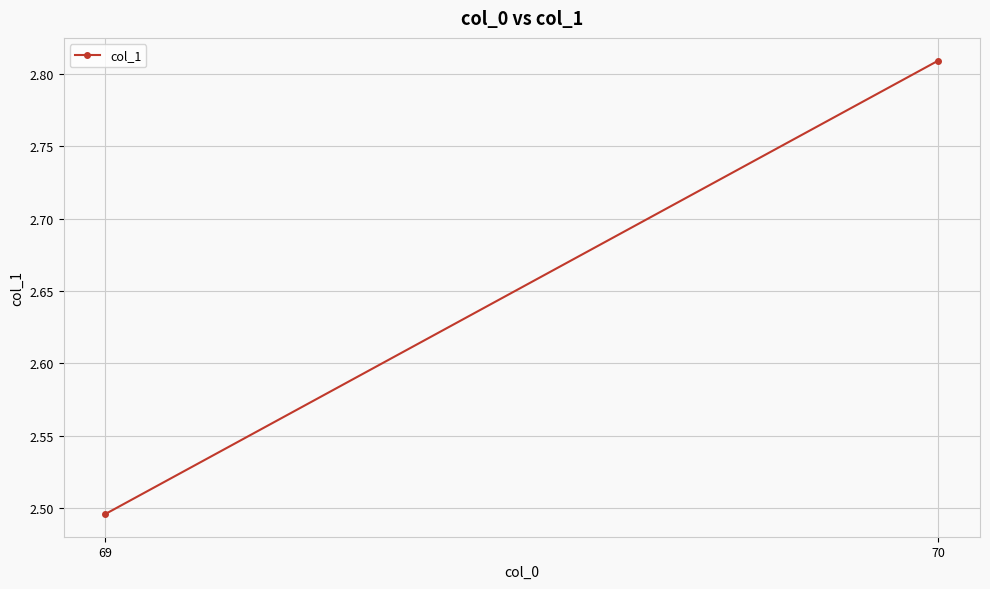

What is the smallest value displayed?

2.5